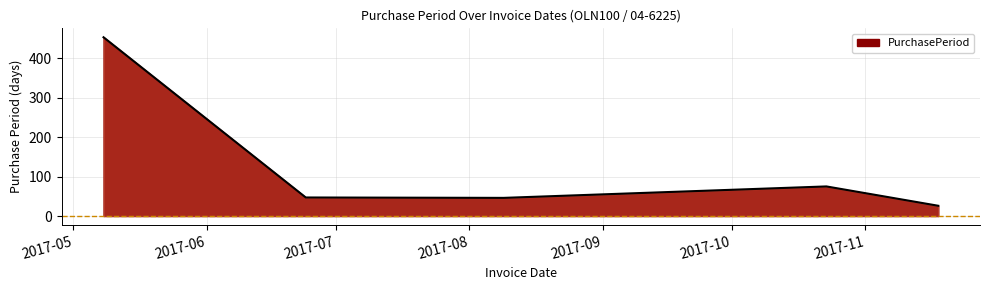

What is the greatest value displayed?

453